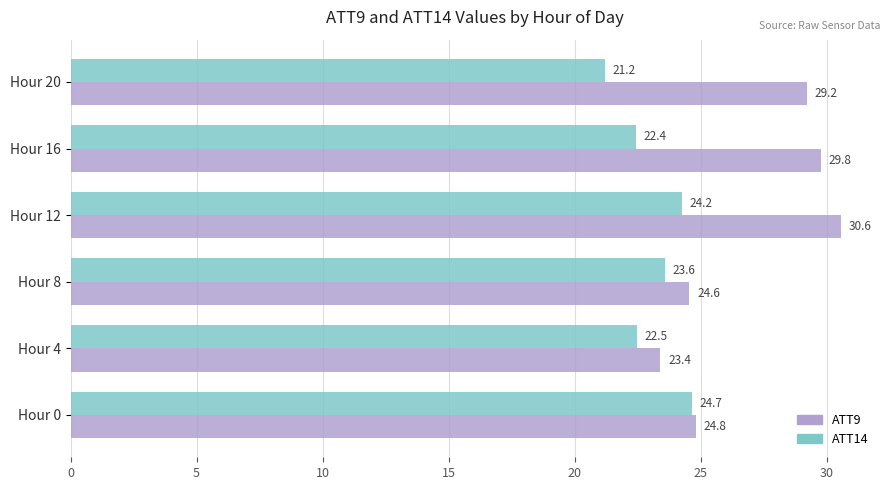

How many data points does each series have?

6